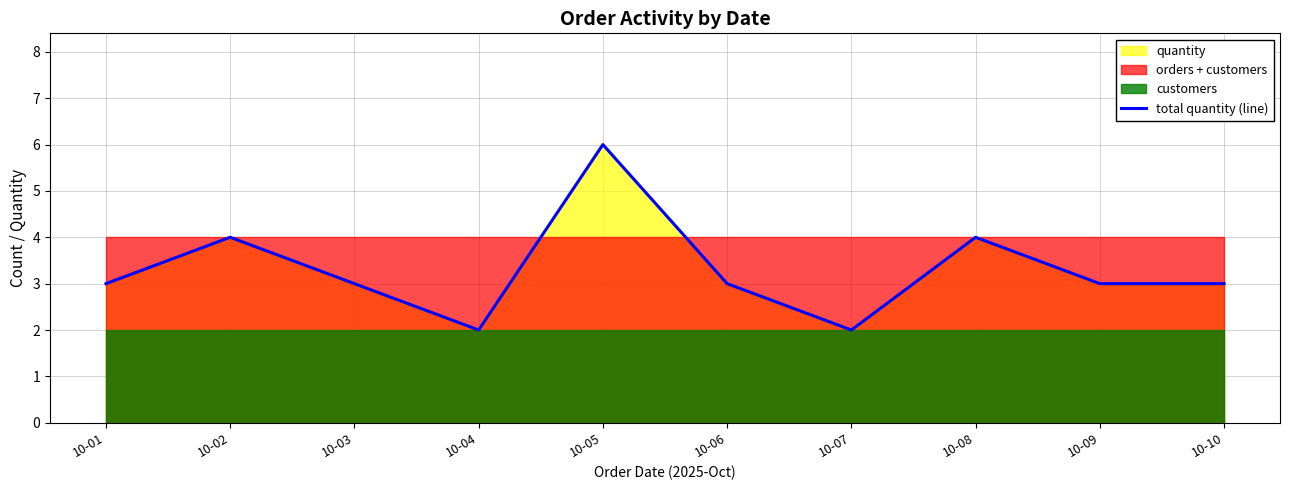

What is the sum of all values?

33